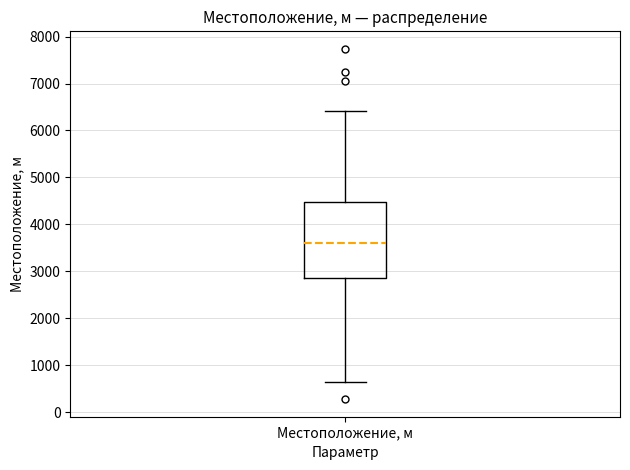

Where is the upper edge of the box for Местоположение, м on the y-axis? The values are not printed on the chart, so give them approximately, as read against the axis.

4500